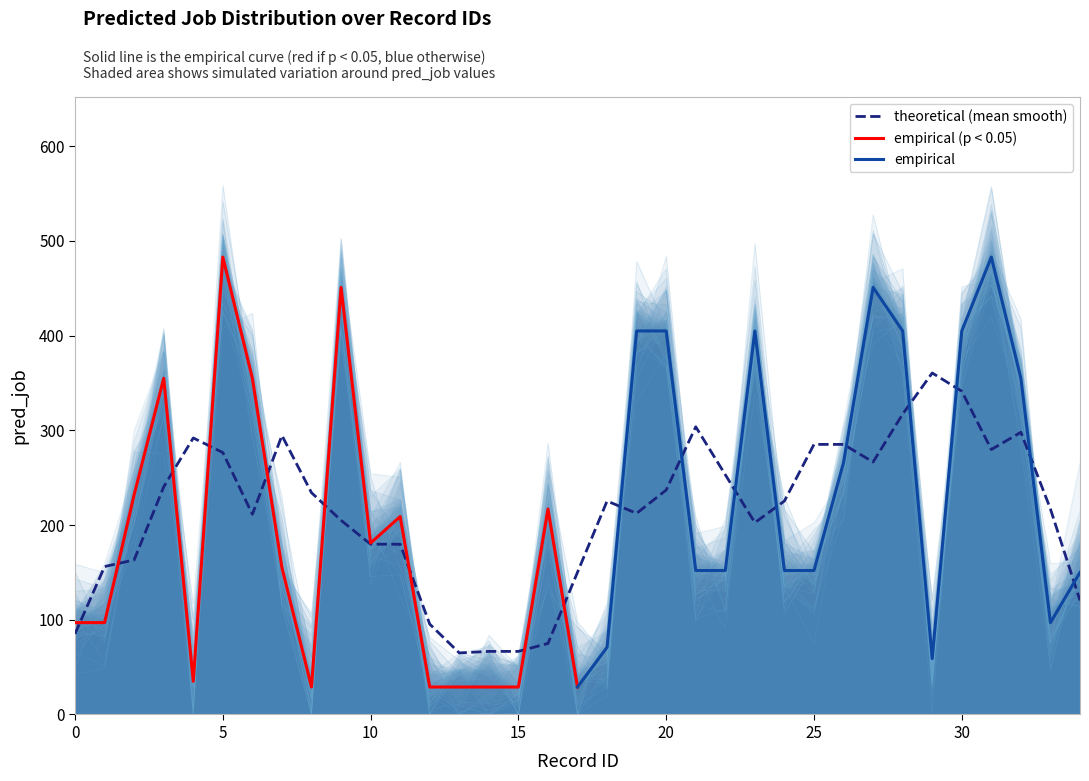

What is the lowest value of the theoretical (mean smooth) series?

65.0